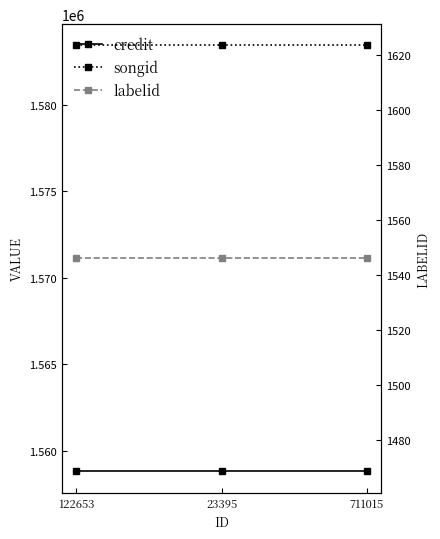

At which label does credit reach its minimum?

122653